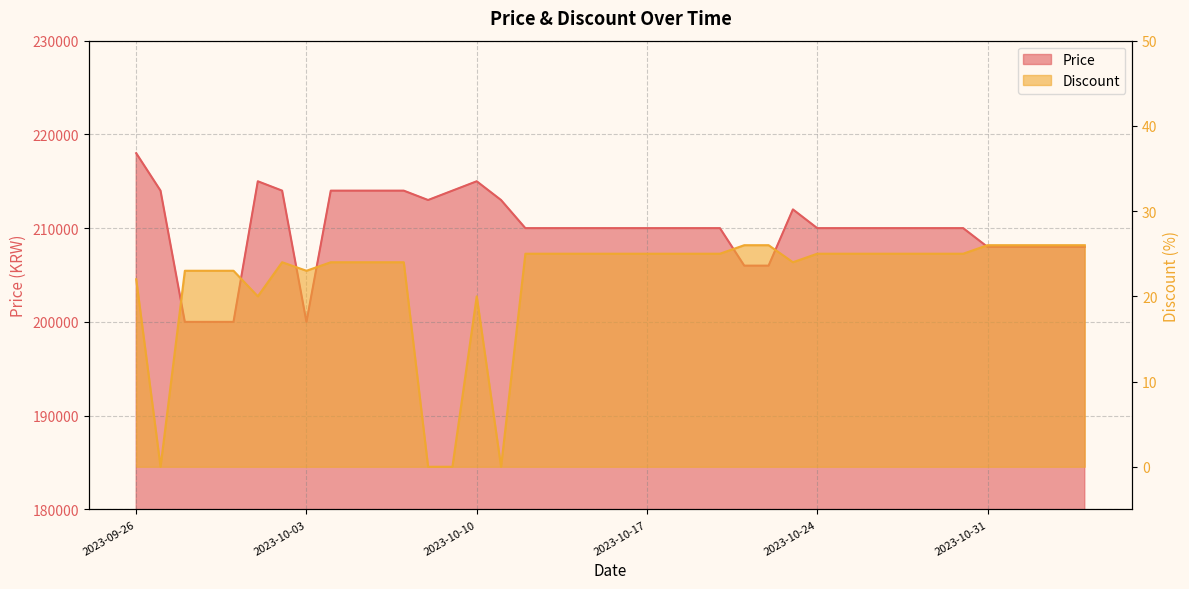

Which series changed the most between 2023-10-14 and 2023-10-27?

Price